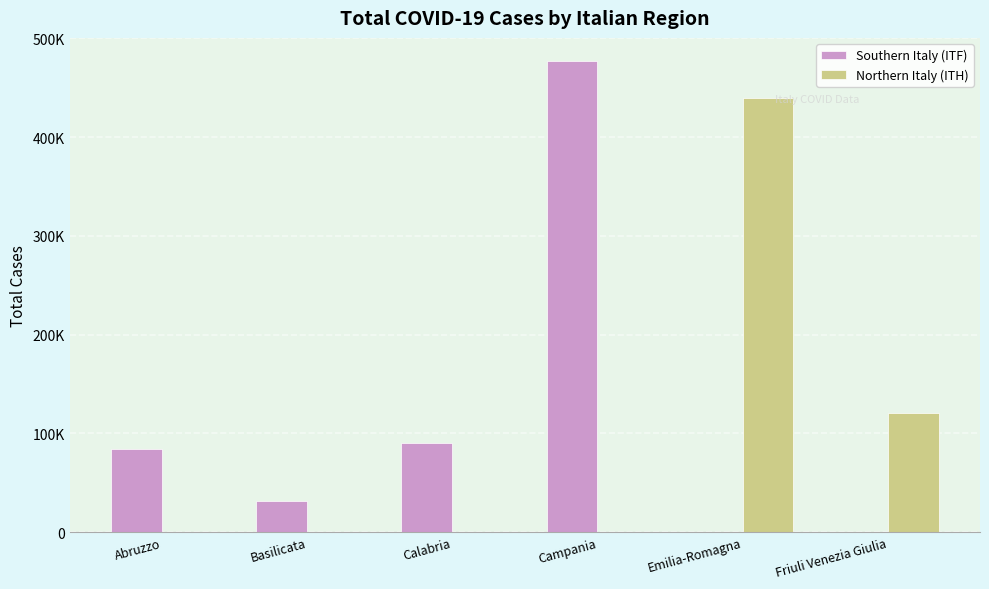

What is the value of the Northern Italy (ITH) bar at the 5th from the left?

439686